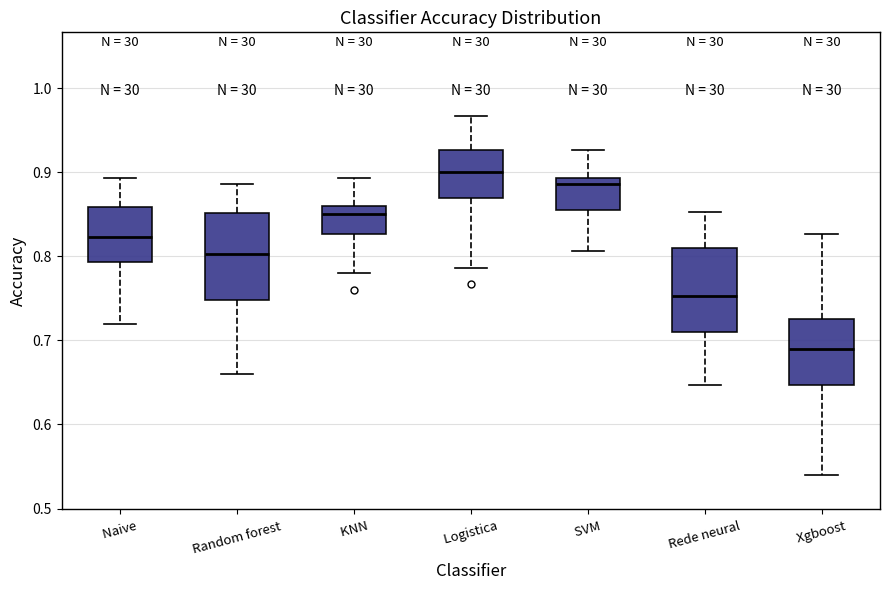

Reading left to right, transcribe this box plot: for each box, give where its median line is, the range the box spans, and where its two whiskers end, as read against the y-axis. The values are not printed on the chart, so give them approximately, as read against the axis.

Naive: median 0.82, box 0.79 to 0.86, whiskers 0.72 to 0.89
Random forest: median 0.80, box 0.75 to 0.85, whiskers 0.66 to 0.89
KNN: median 0.85, box 0.83 to 0.86, whiskers 0.78 to 0.89
Logistica: median 0.90, box 0.87 to 0.93, whiskers 0.79 to 0.97
SVM: median 0.89 (just below the box's upper edge), box 0.86 to 0.89, whiskers 0.81 to 0.93
Rede neural: median 0.75, box 0.71 to 0.81, whiskers 0.65 to 0.85
Xgboost: median 0.69, box 0.65 to 0.73, whiskers 0.54 to 0.83